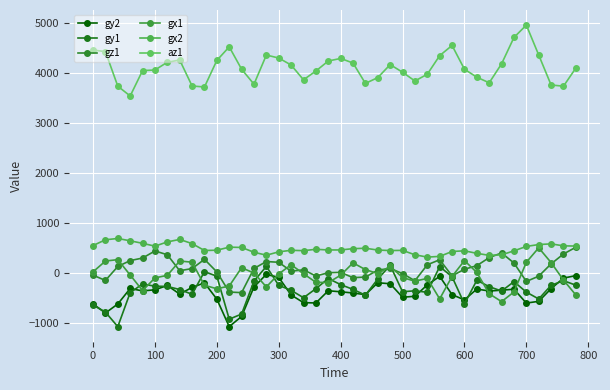

True or false: az1 and gy1 intersect in this chart.

False